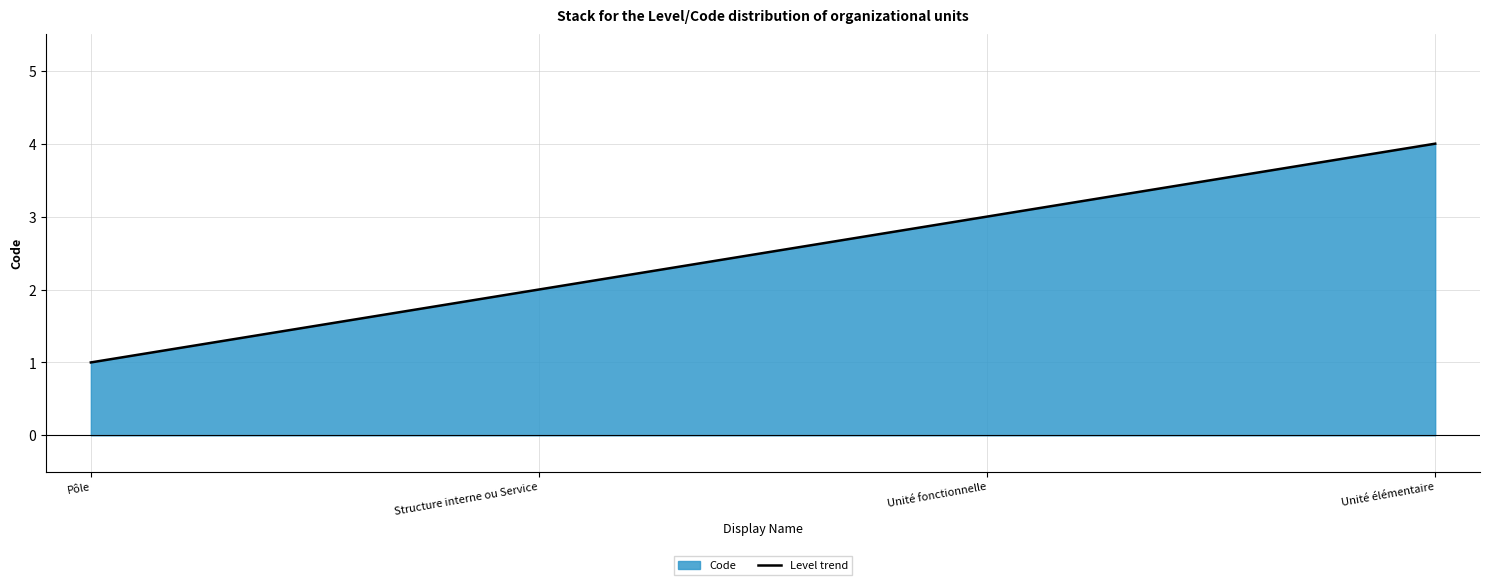

Does the chart have visible grid lines?

Yes